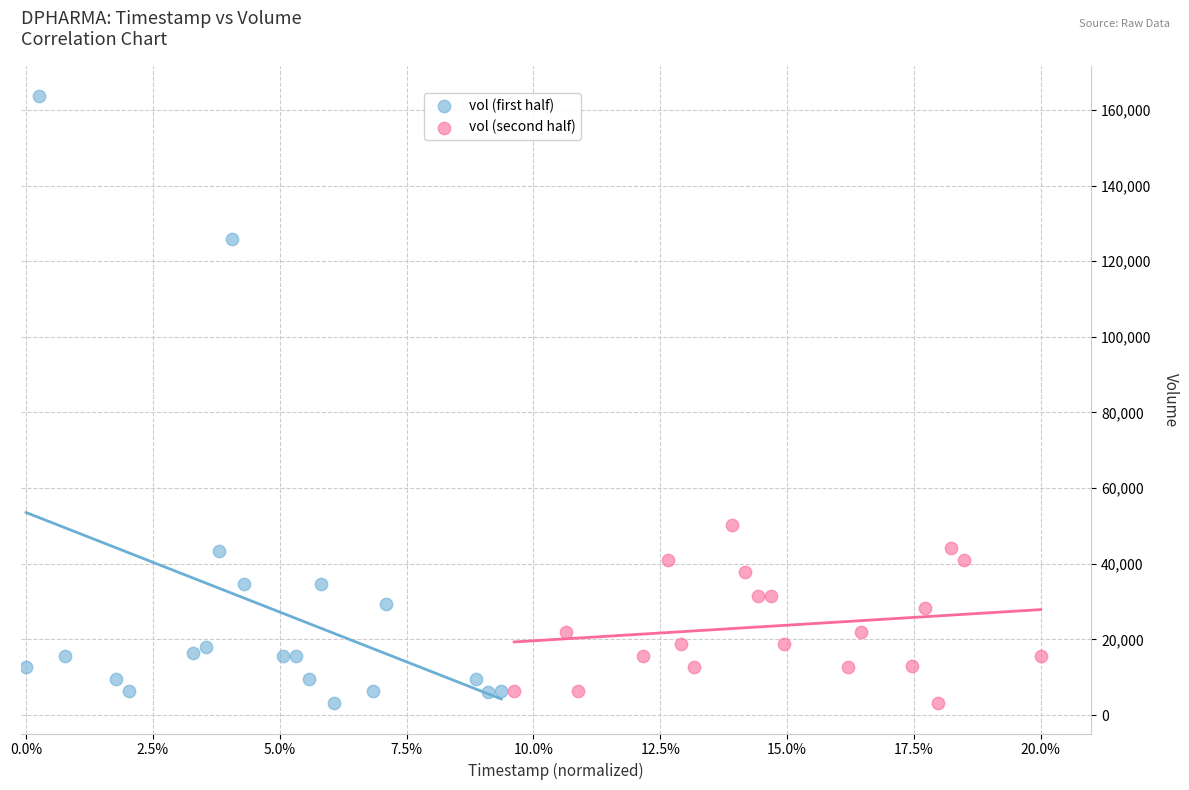

Which series has the widest spread of Y values?

vol (first half)